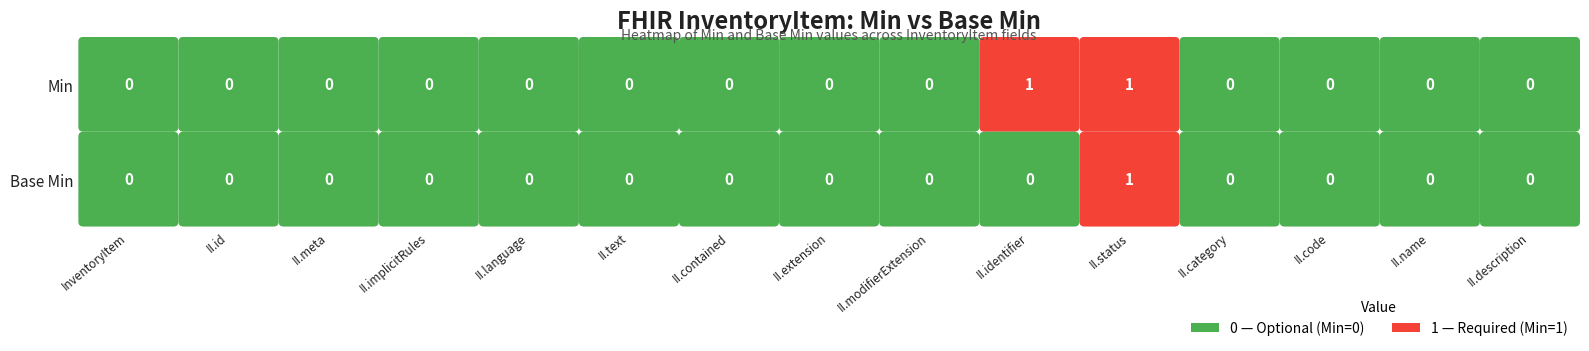

True or false: 1 has a value of 2 at InventoryItem.meta.

False